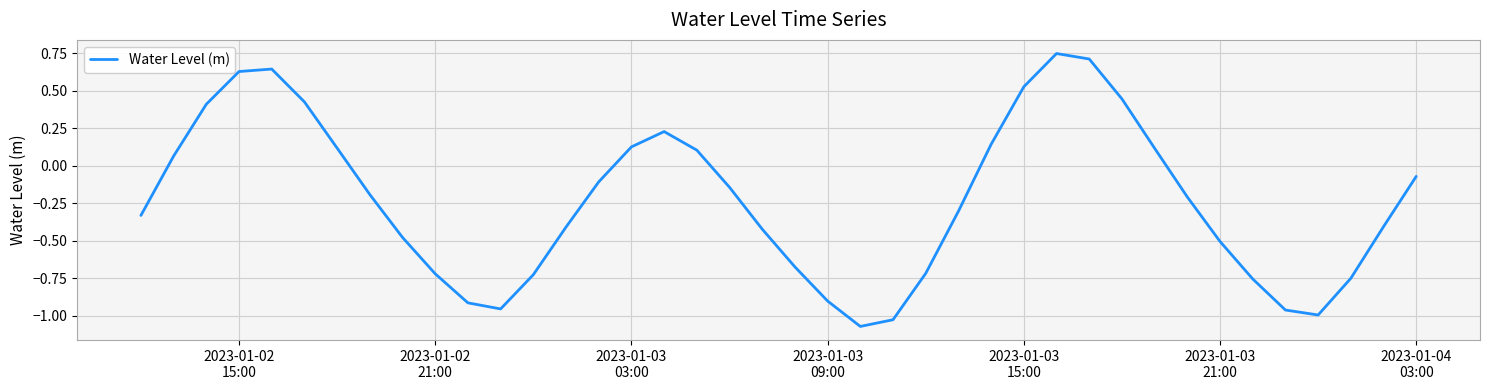

Is this an area chart (filled region under the line)?

No